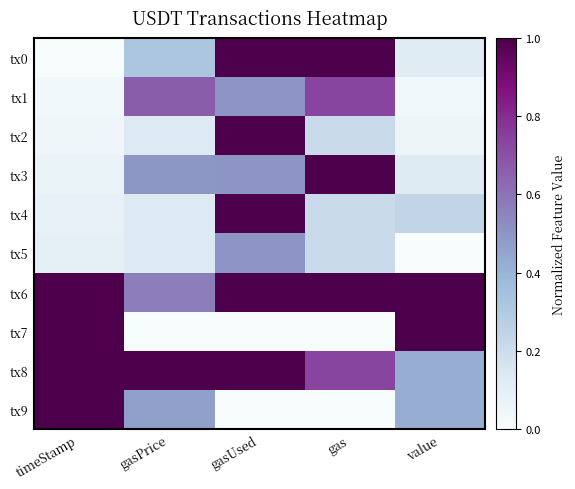

Between timeStamp and gas, which series saw the biggest shift?

tx9